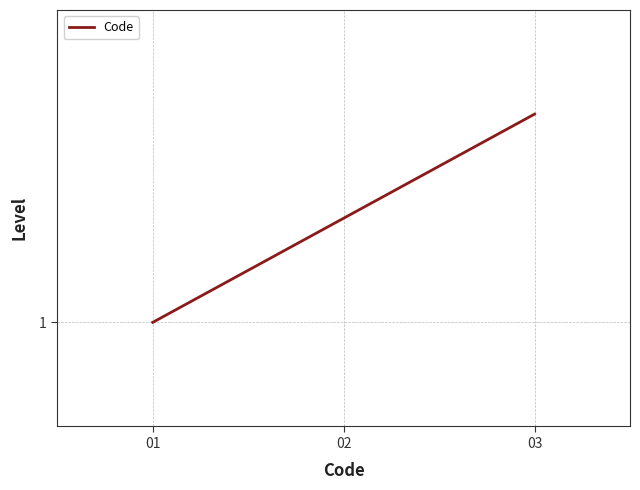

What is the difference between the maximum and minimum values?

2